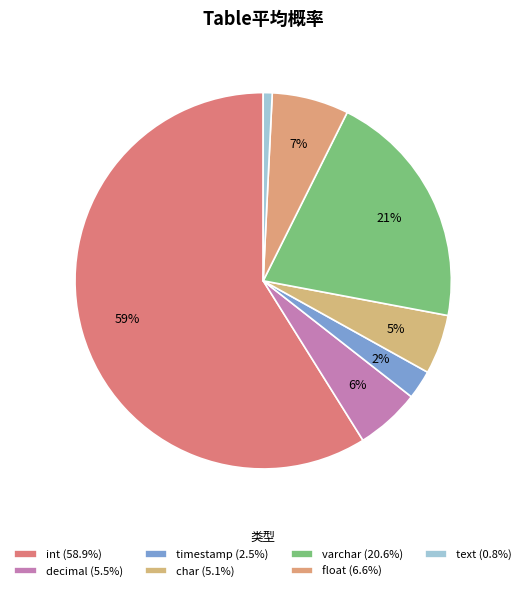

Does int represent more than half of the total?

Yes